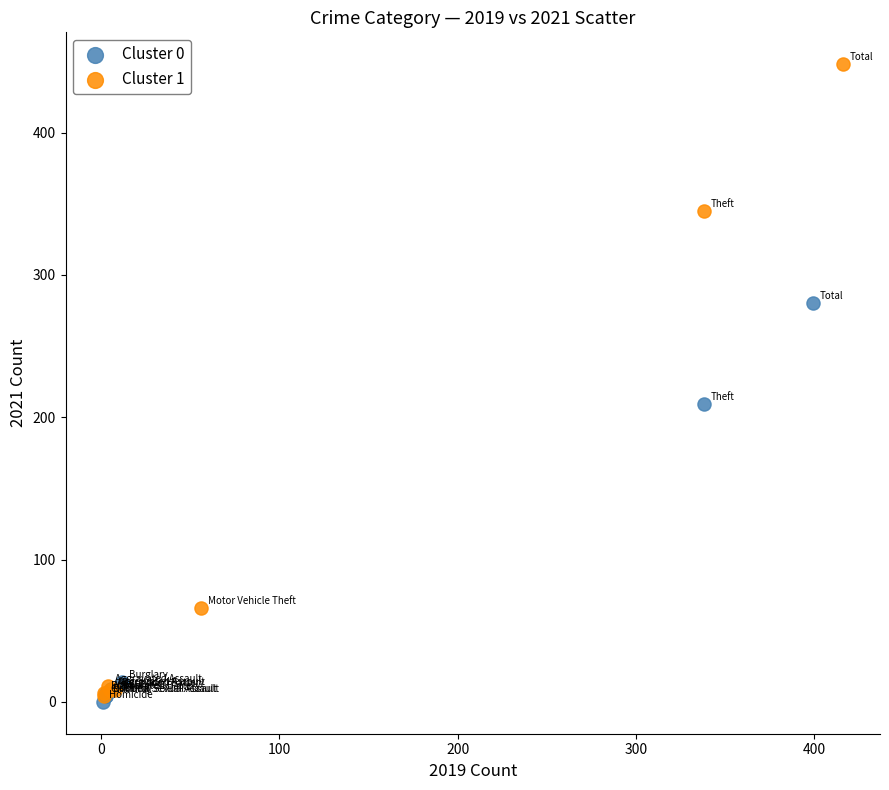

Which series reaches the maximum Y coordinate?

Cluster 1